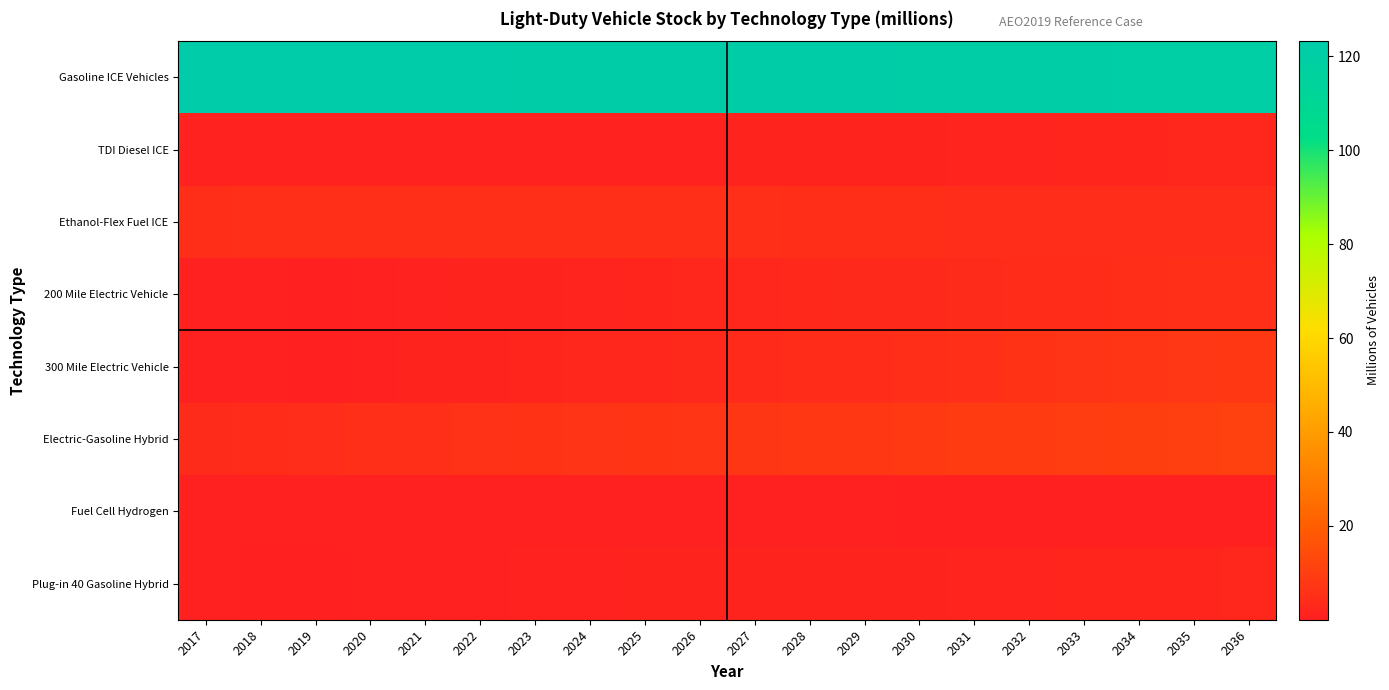

Which has a higher value, 2034 or 2027?

2027